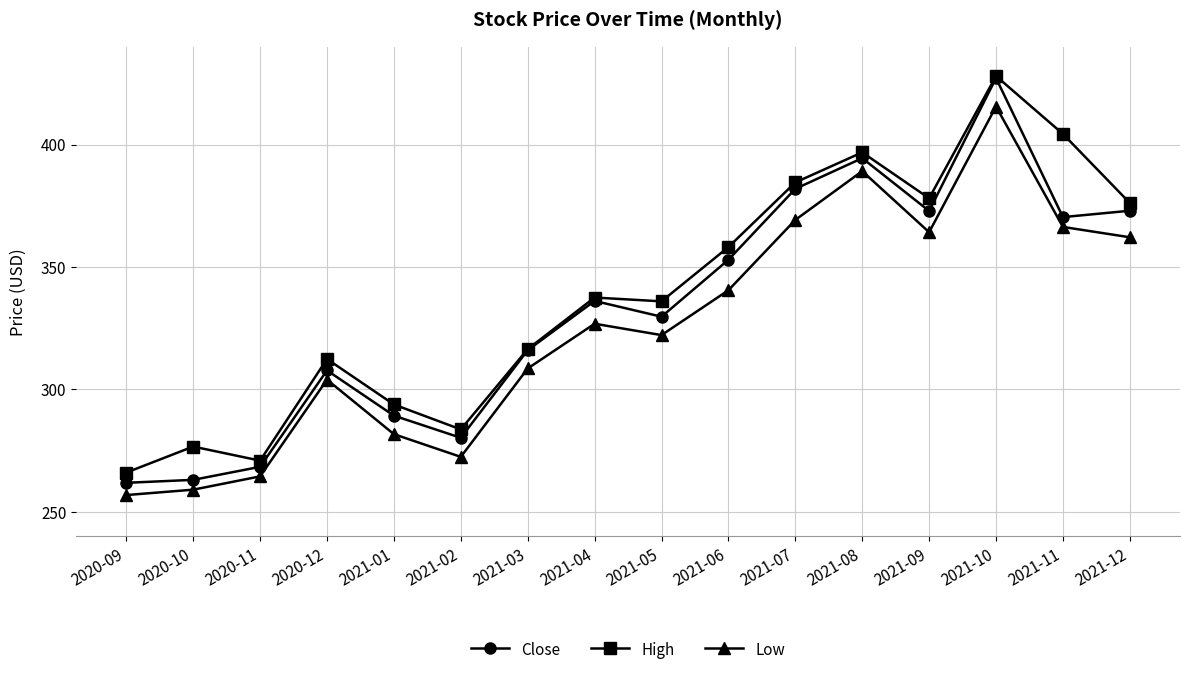

Is the value of Low at 2021-04 greater than the value of High at 2021-01?

Yes